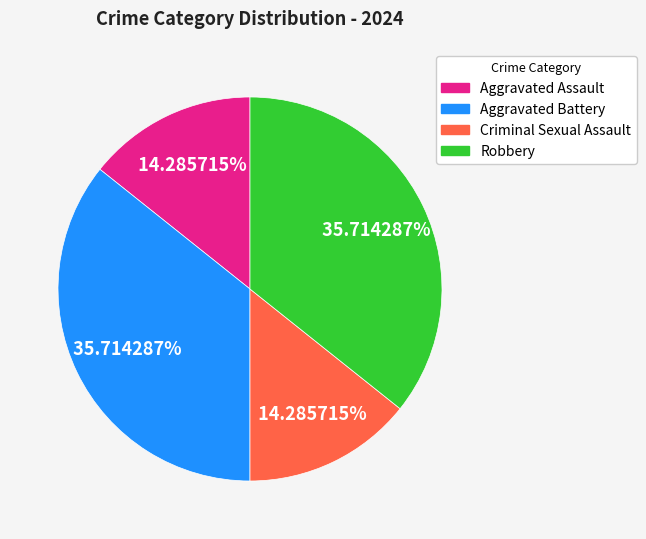

Combined, what portion of the pie is Aggravated Battery and Criminal Sexual Assault?

50.0%